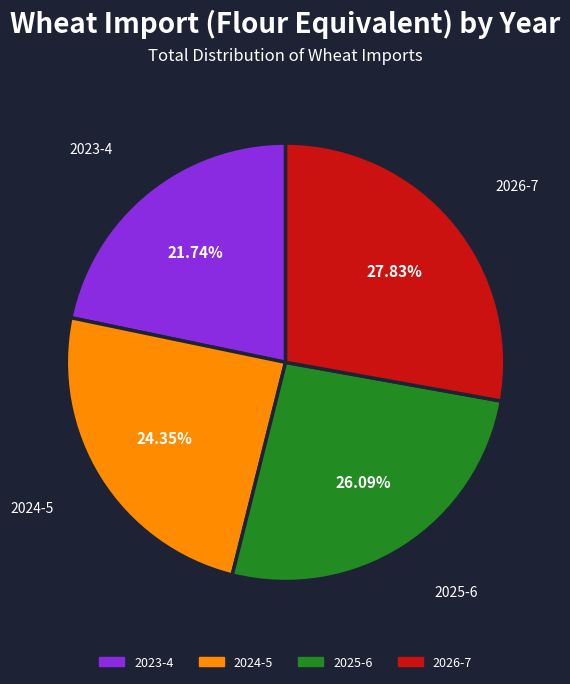

What percentage is the 2026-7 slice, to the nearest percent?

28%